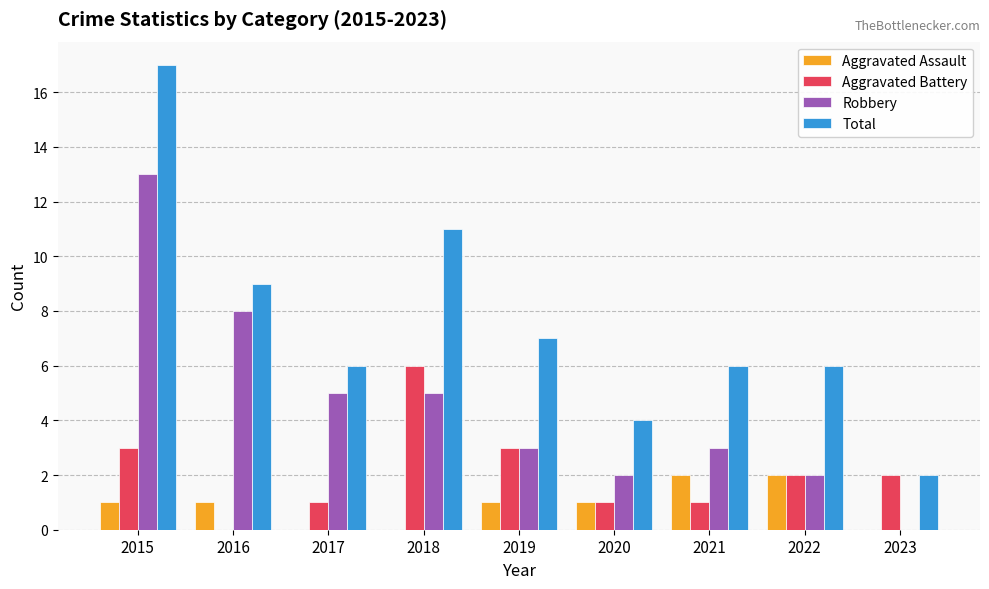

The value of Robbery at 2021 is 3. True or false?

True